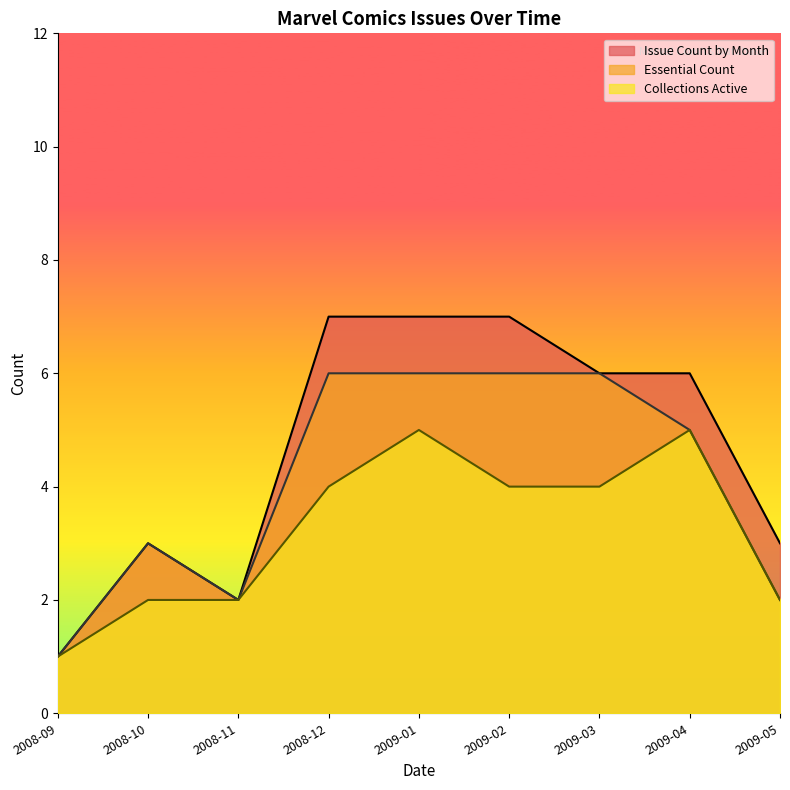

The Collections Active series shows 1 at 2009-02. True or false?

False